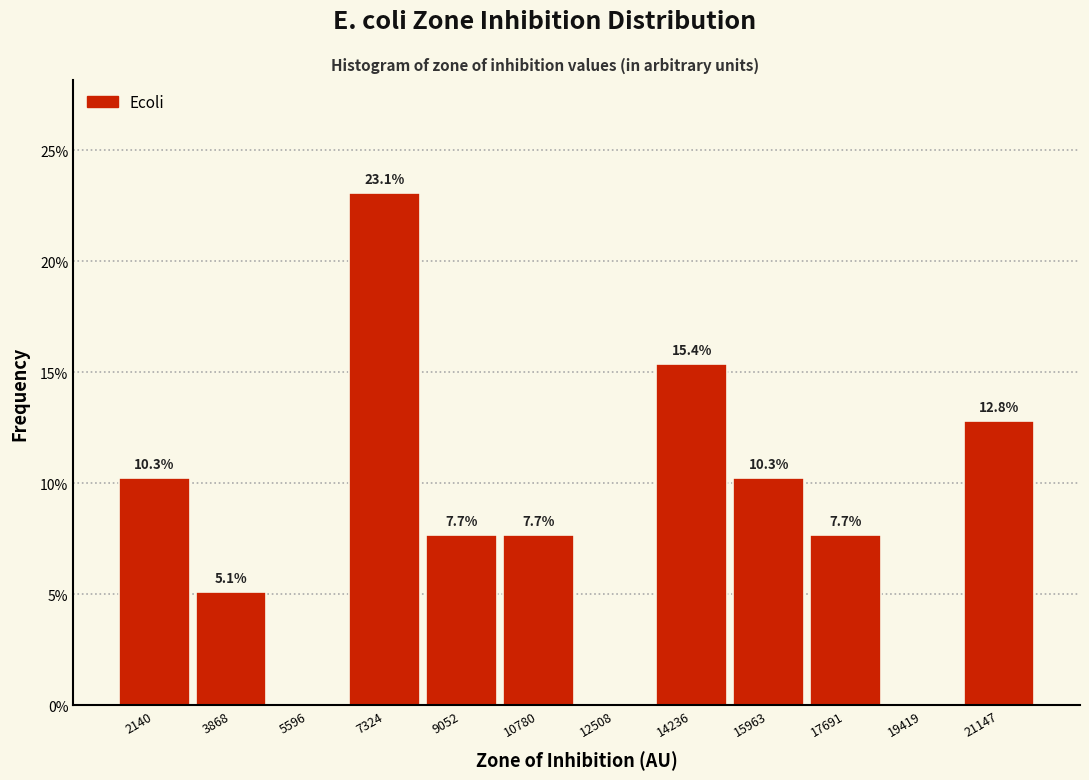

Which range on the x-axis has the tallest bar?

6400 to 8200